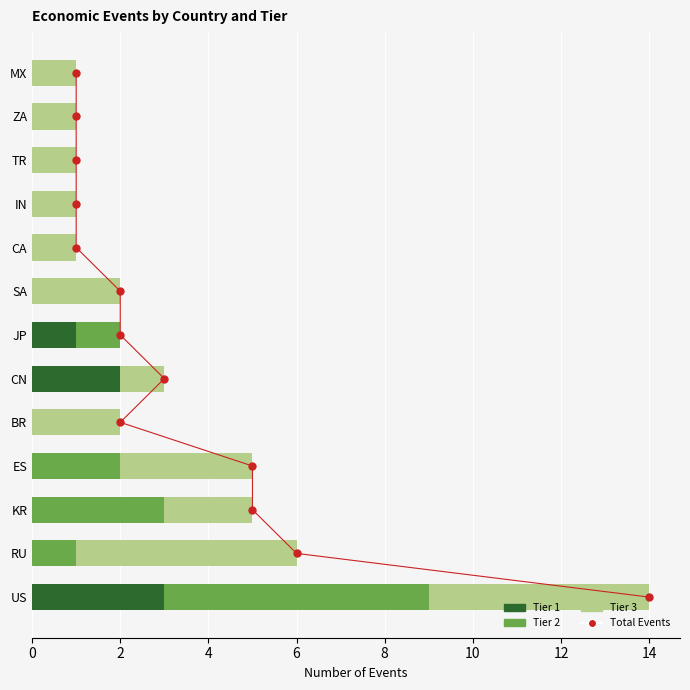

How many distinct data groups are displayed?

4